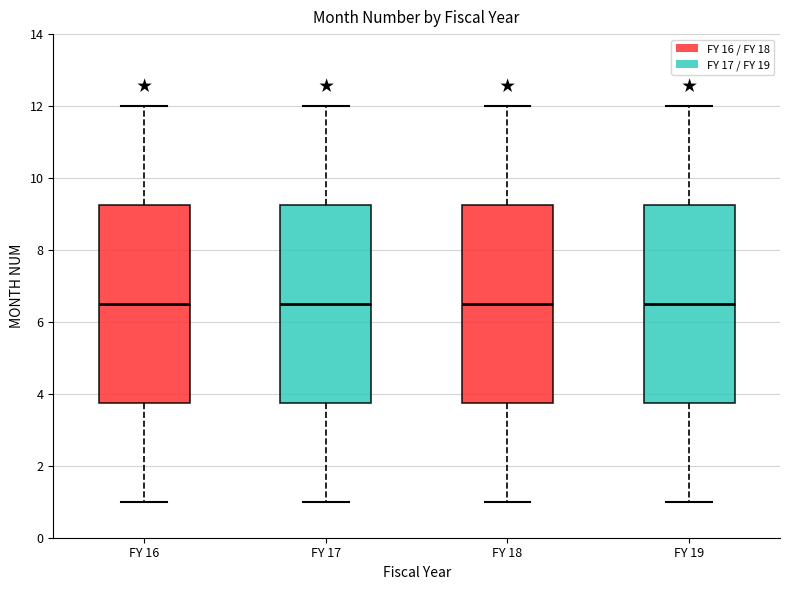

Where does the lower whisker of the box for FY 18 end on the y-axis? The values are not printed on the chart, so give them approximately, as read against the axis.

1.0